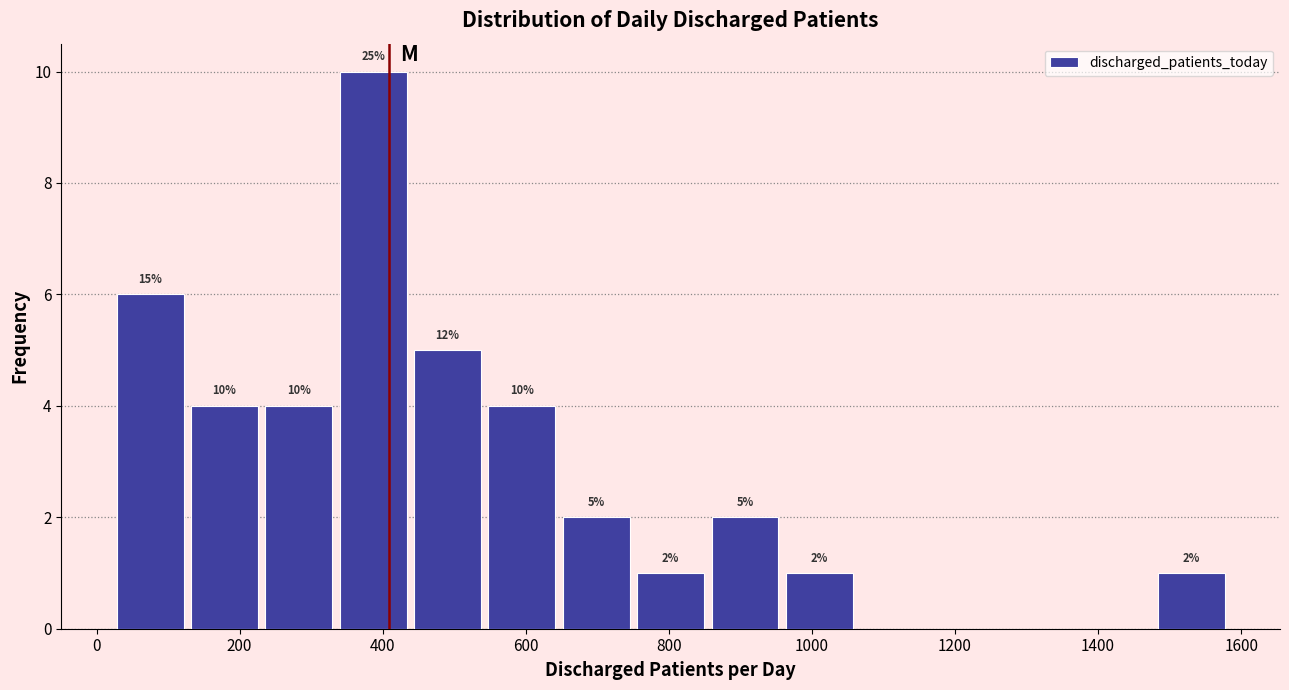

Over which range of the x-axis is the bar tallest?

340 to 440